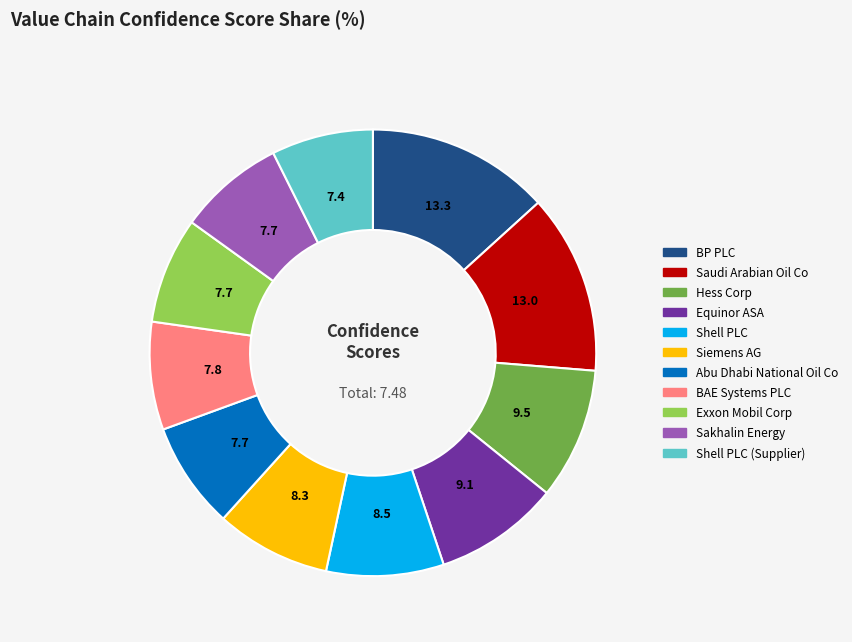

Count the number of slices in the pie.

11